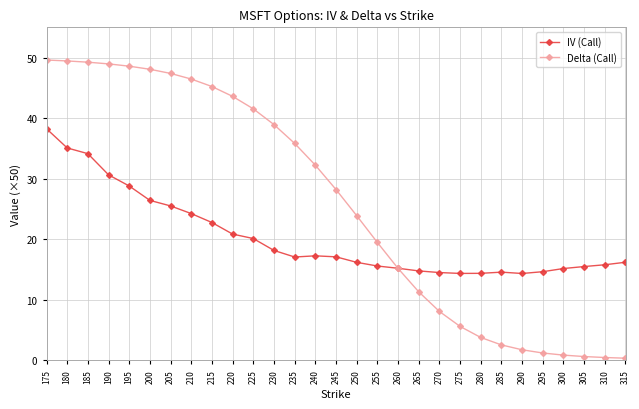

Rank the series at 315 from lowest to highest value.

Delta (Call), IV (Call)